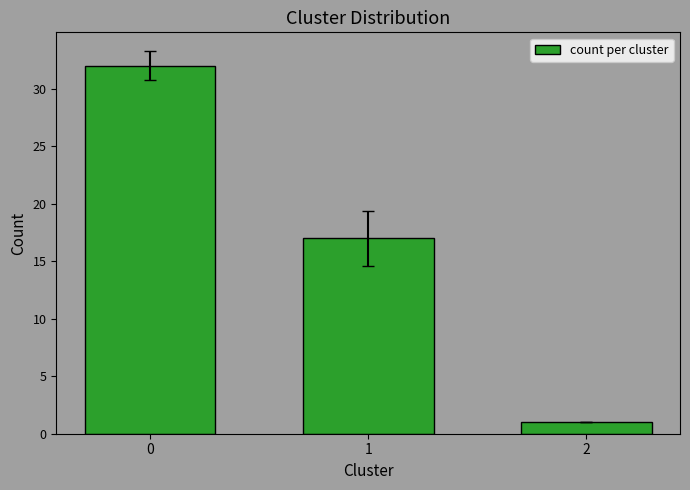

What is the difference between the maximum and minimum values?

31